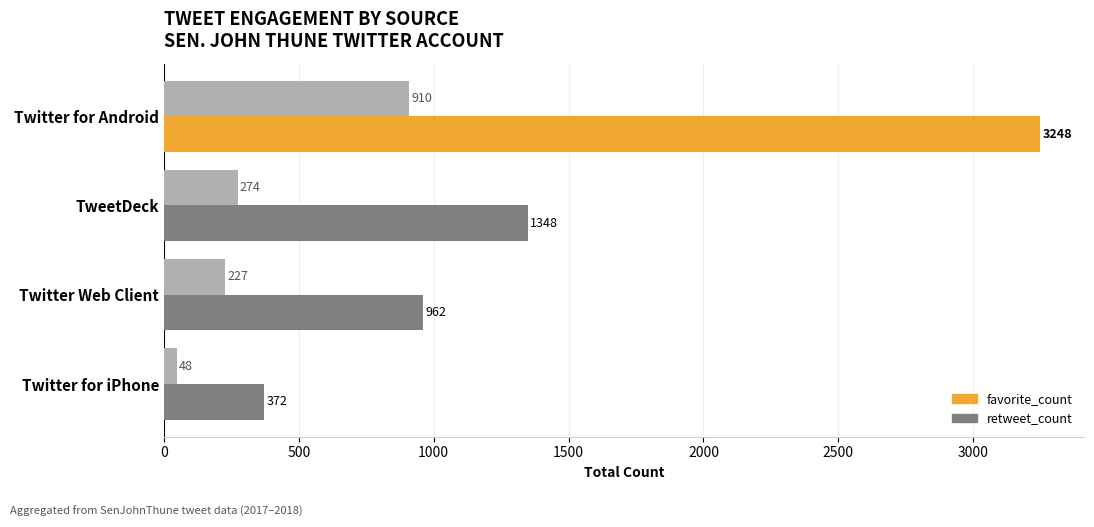

How many categories are shown in the chart?

4